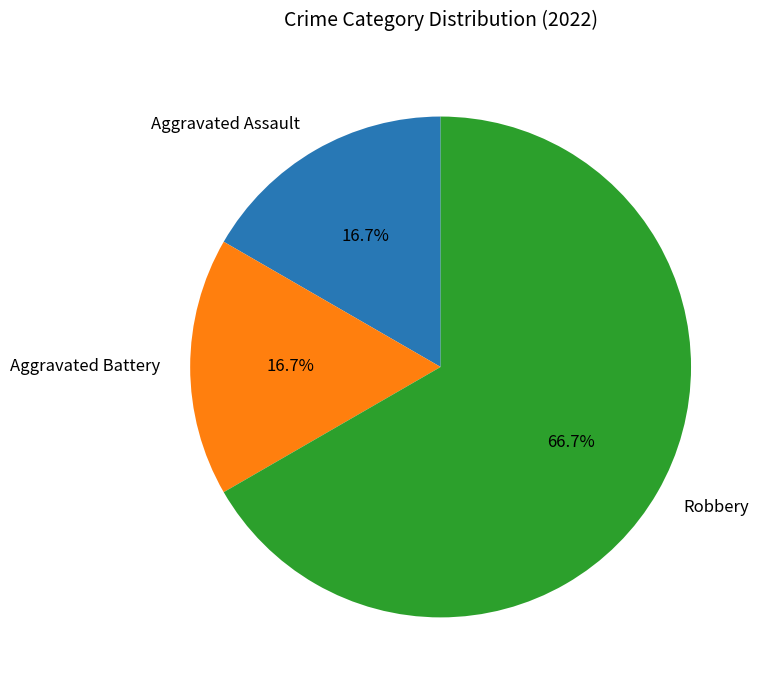

To the nearest percent, what percentage of the pie is Robbery?

67%